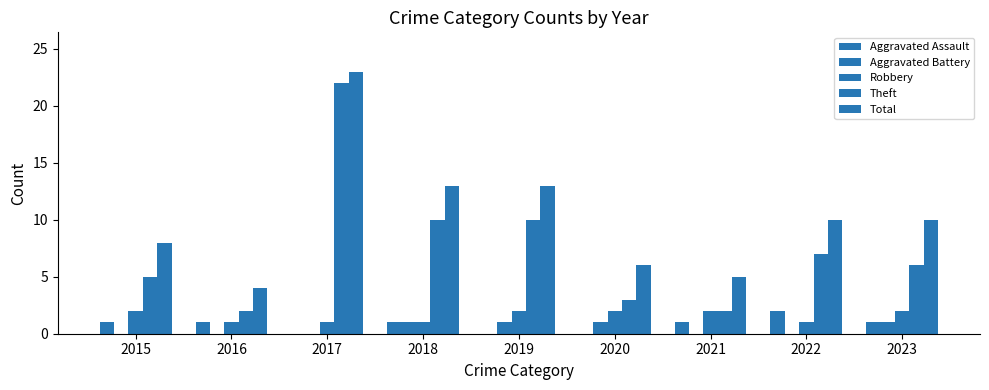

What is the difference between the second highest and second lowest values in the Aggravated Assault series?

1